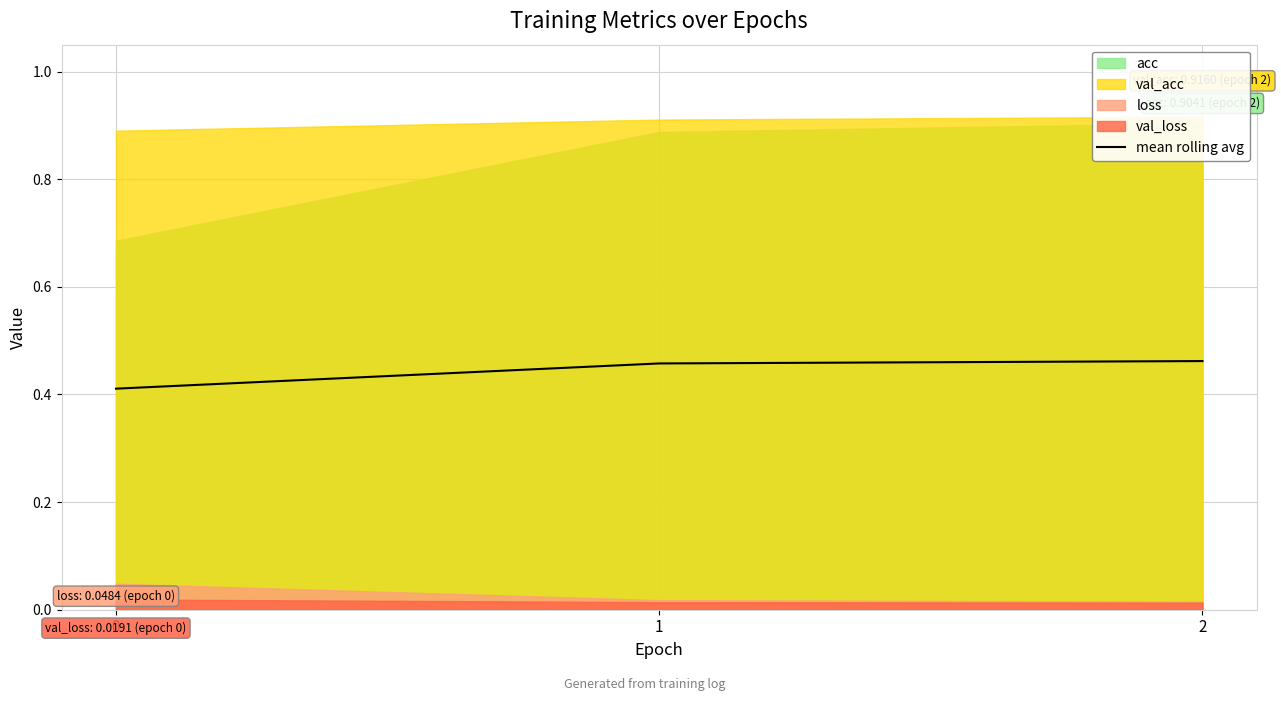

The value at 1 is 0.5. True or false?

True